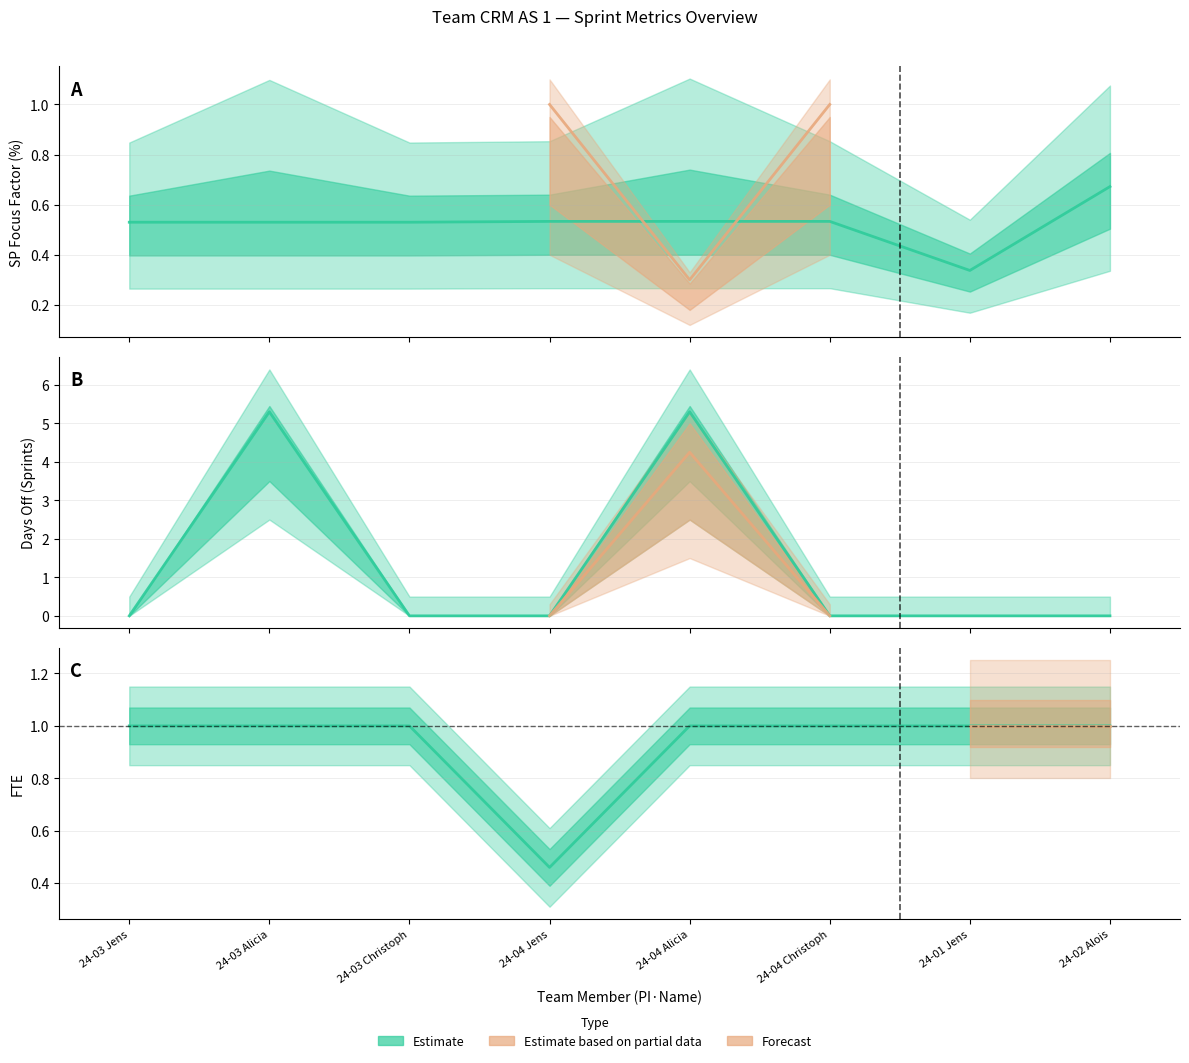

How many interior local peaks does the Multiplier series have?

2